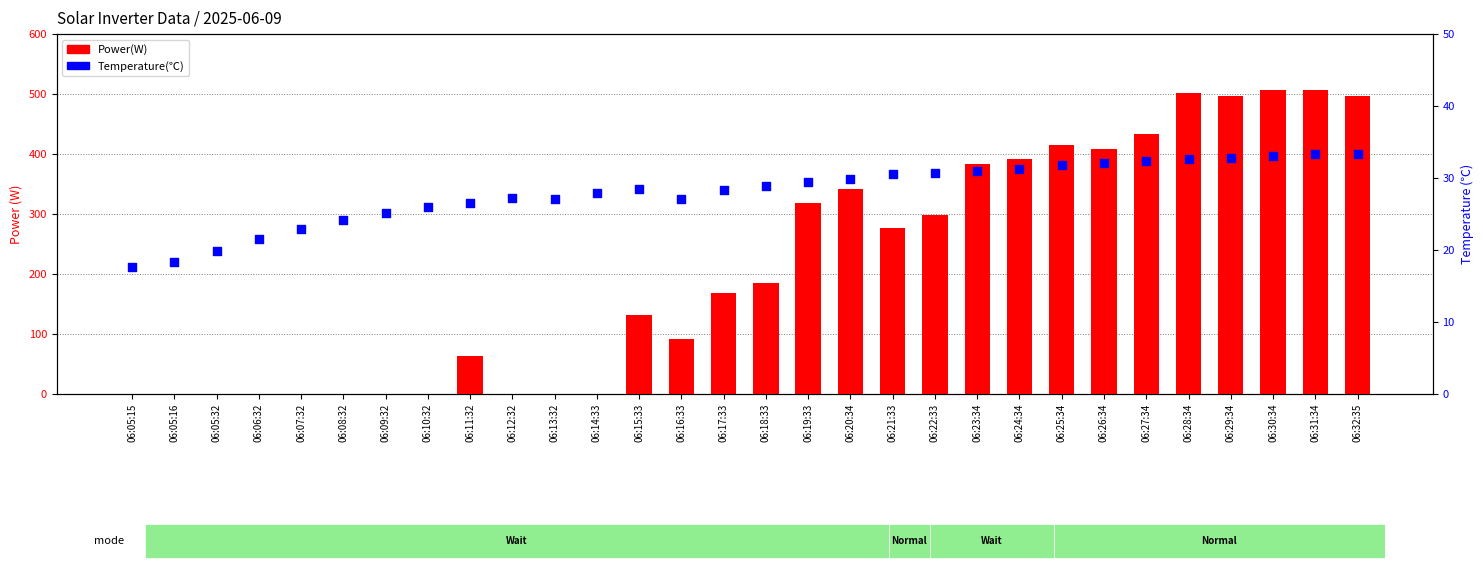

Which series has the largest total across all categories?

Power(W)